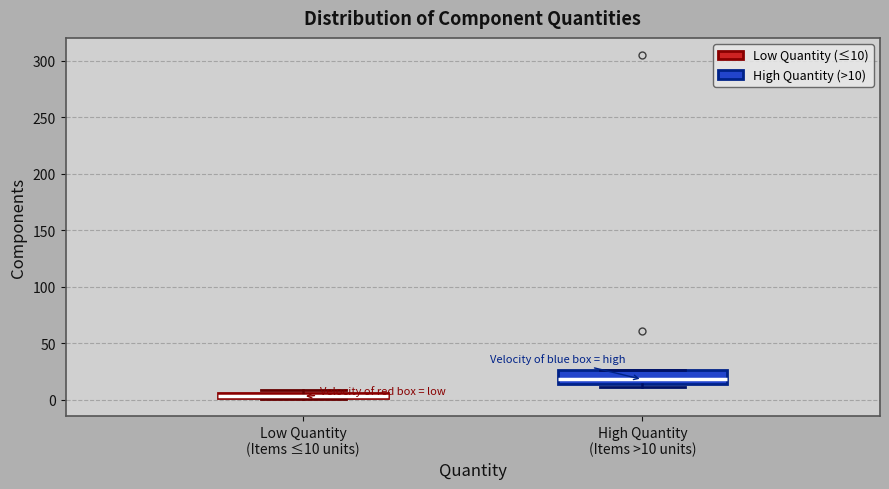

Where is the upper edge of the box for Low Quantity (Items ≤10 units) on the y-axis? The values are not printed on the chart, so give them approximately, as read against the axis.

5